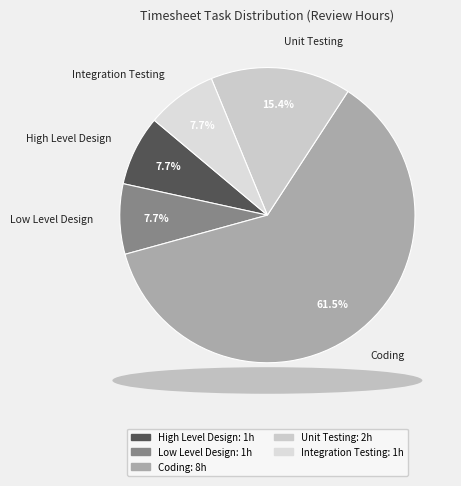

What is the ratio of the value at Integration Testing to the value at Coding?

0.1